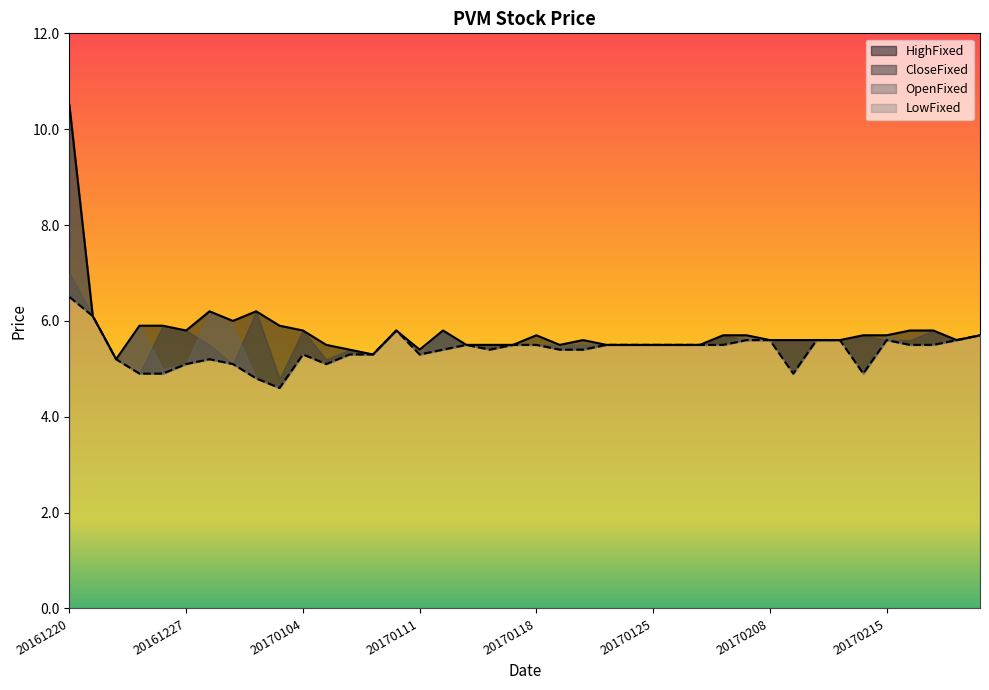

At which label is LowFixed closest to 5?

20161223